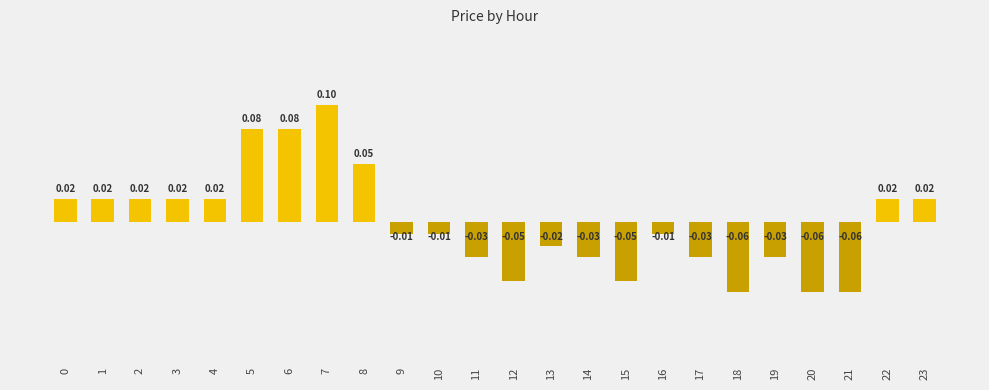

Rank the categories by value from highest to lowest.

7, 5, 6, 8, 0, 1, 2, 3, 4, 22, 23, 9, 10, 16, 13, 11, 14, 17, 19, 12, 15, 18, 20, 21